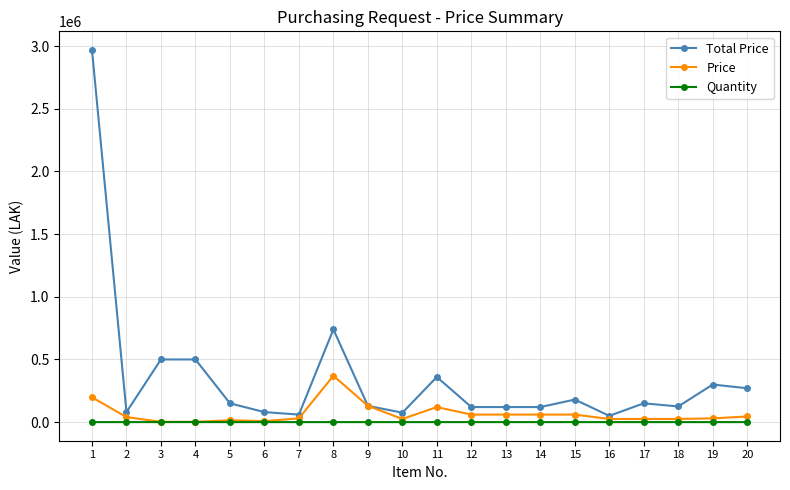

Is the value of Total Price at 17 greater than the value of Price at 4?

Yes